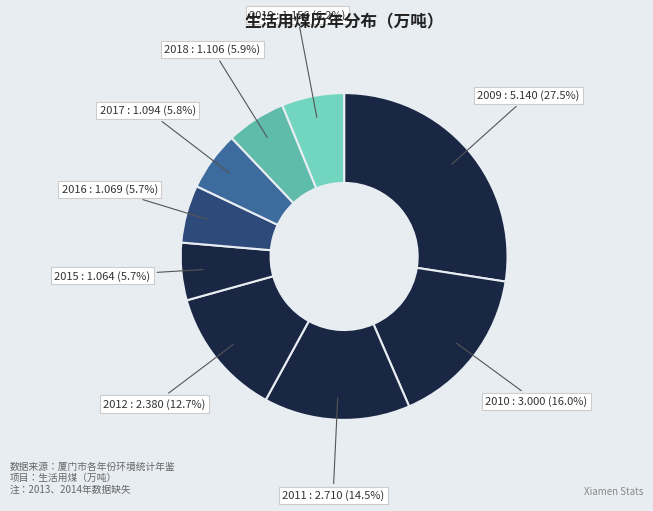

Is 2012 the majority of the pie?

No